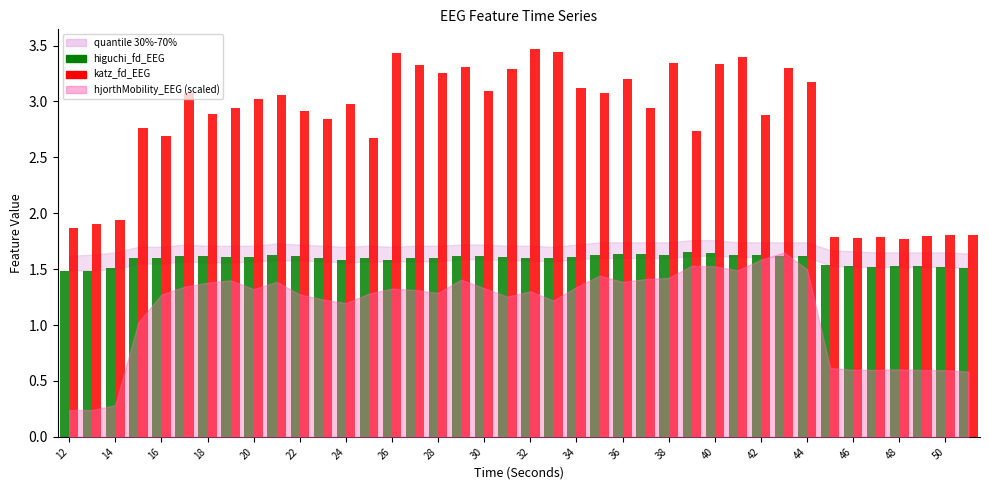

Which series has the largest range (max minus min)?

katz_fd_EEG